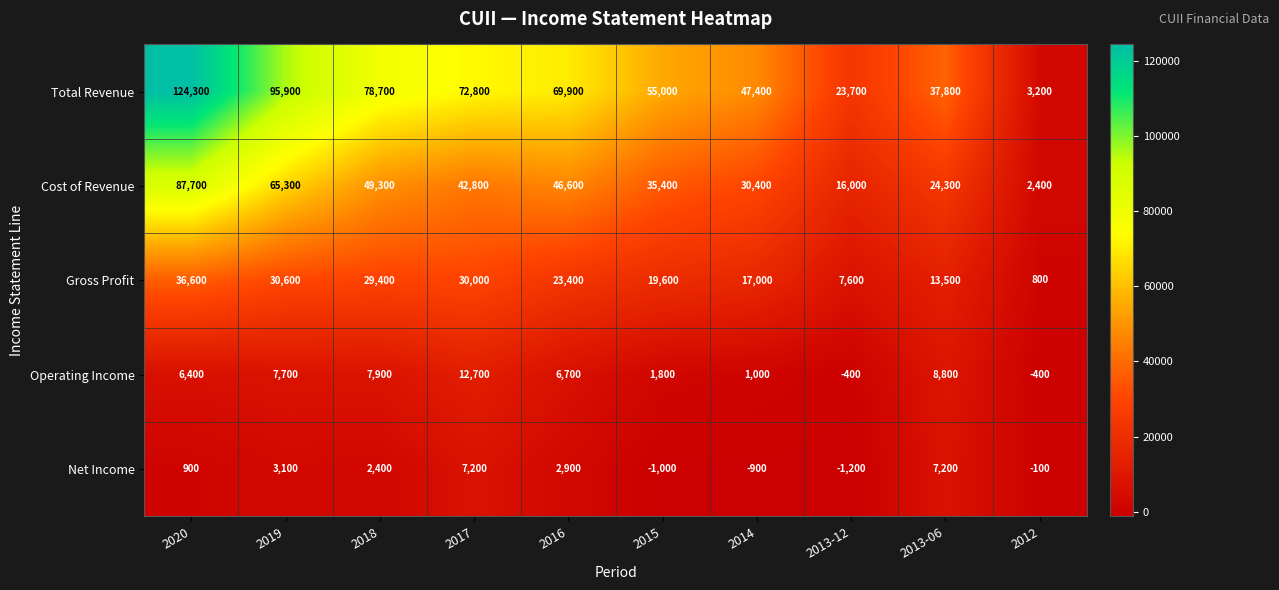

What is the difference between the second highest and second lowest values in the Operating Income series?

9200